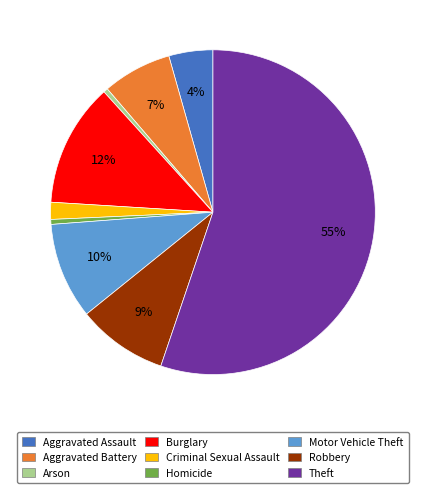

Combined, do Homicide and Criminal Sexual Assault account for over 50%?

No